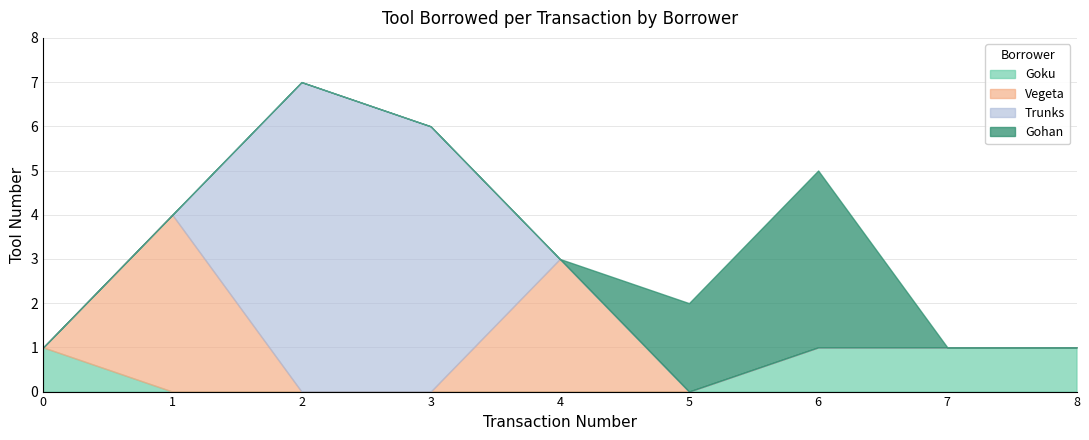

The value of Trunks at 3 is 6. True or false?

True